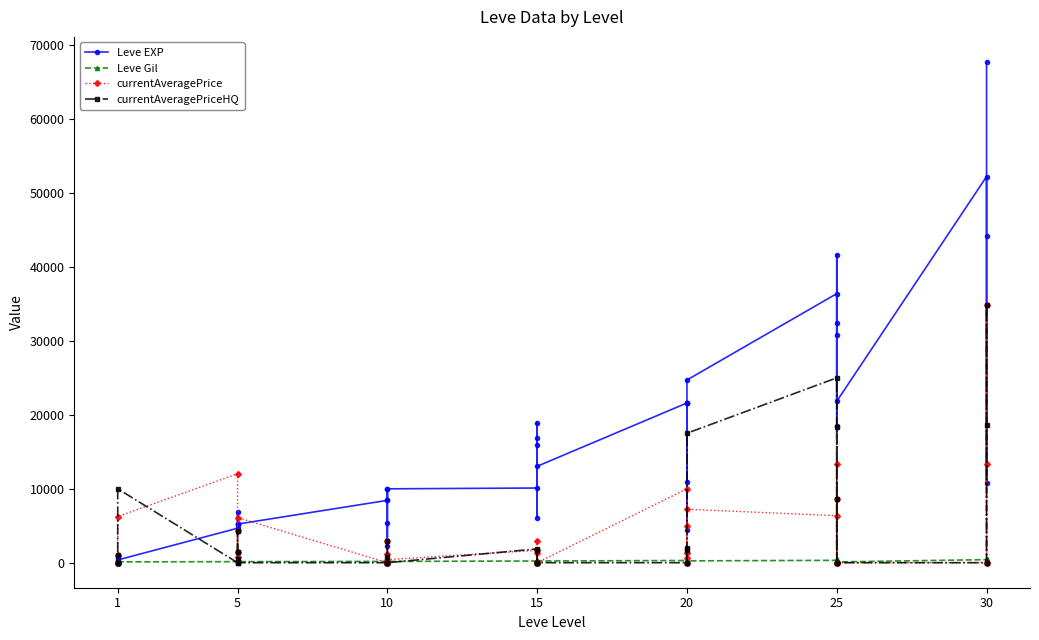

Rank the series at 20 from lowest to highest value.

currentAveragePriceHQ, Leve Gil, currentAveragePrice, Leve EXP